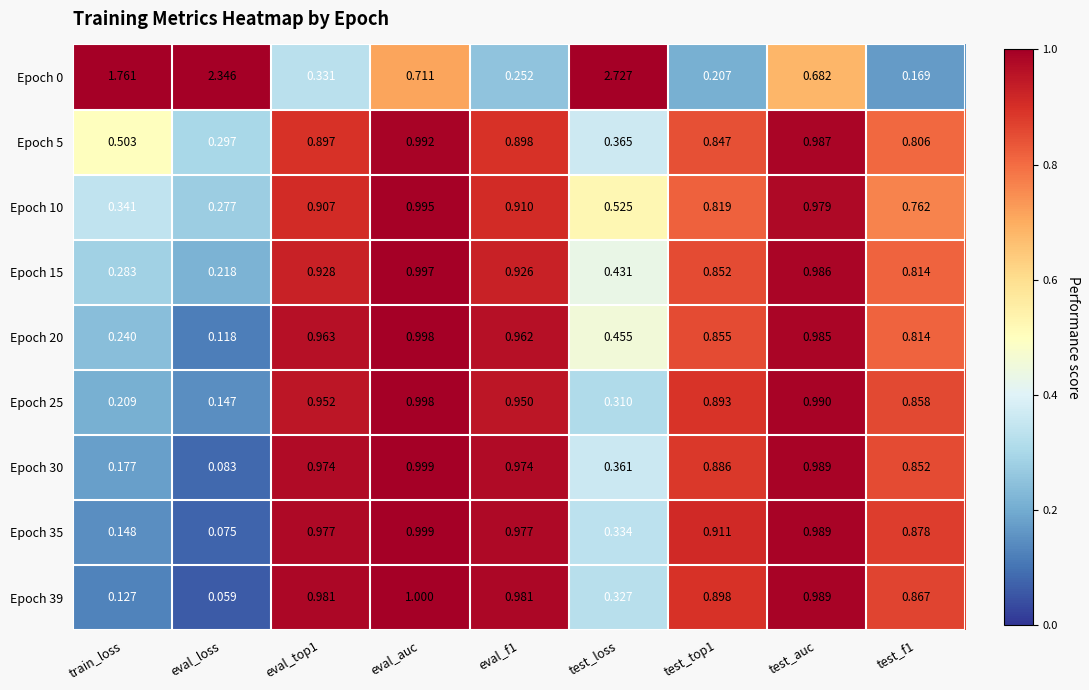

Which category has the highest value in the Epoch 15 series?

eval_auc